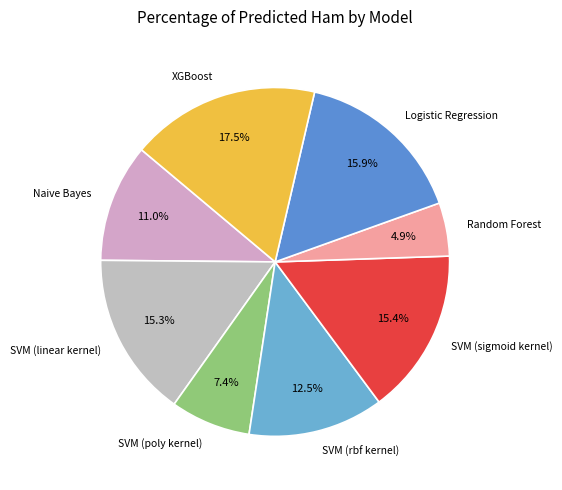

Between Logistic Regression and XGBoost, which is larger?

XGBoost